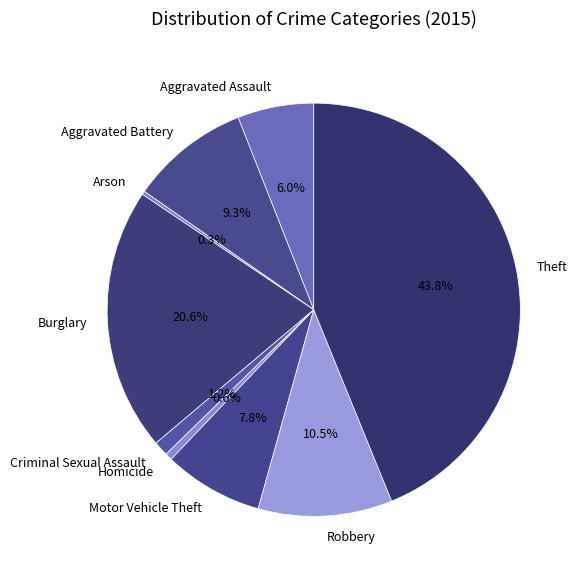

Which slice is the largest?

Theft